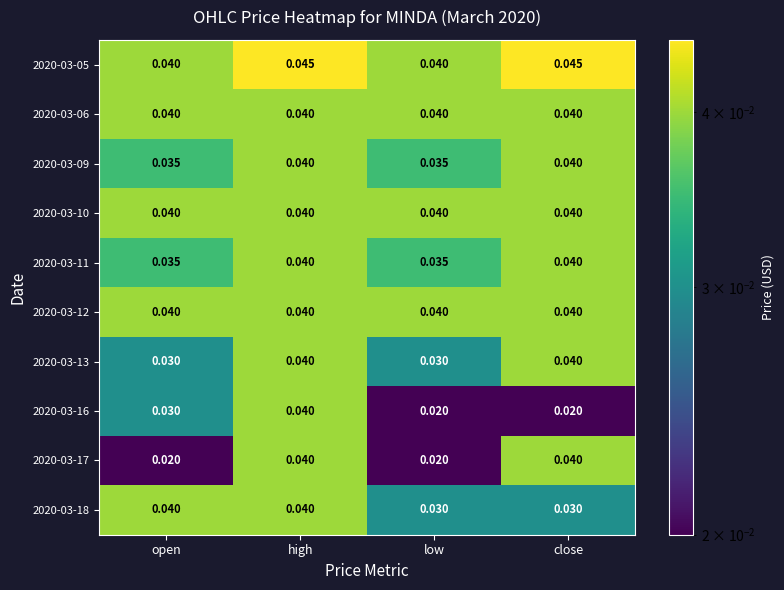

At which category is the sum across all series the highest?

high